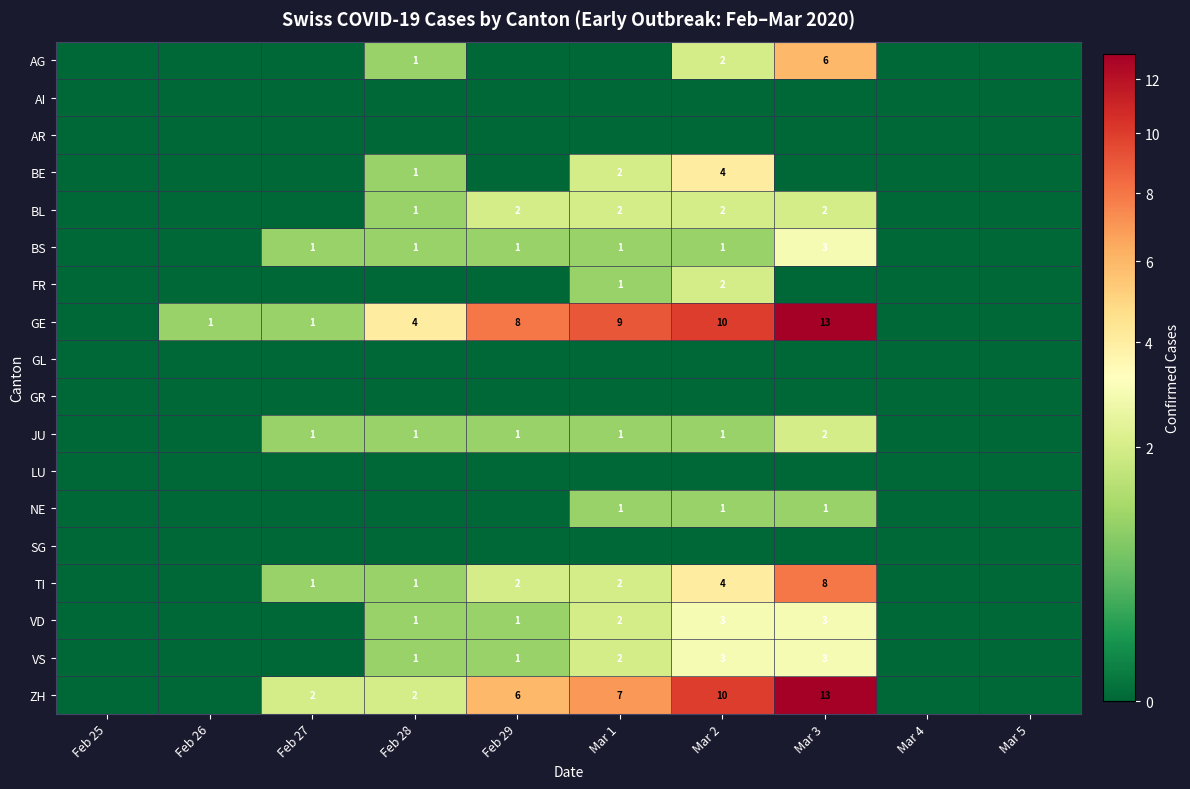

At how many categories does at least one series exceed 8?

3